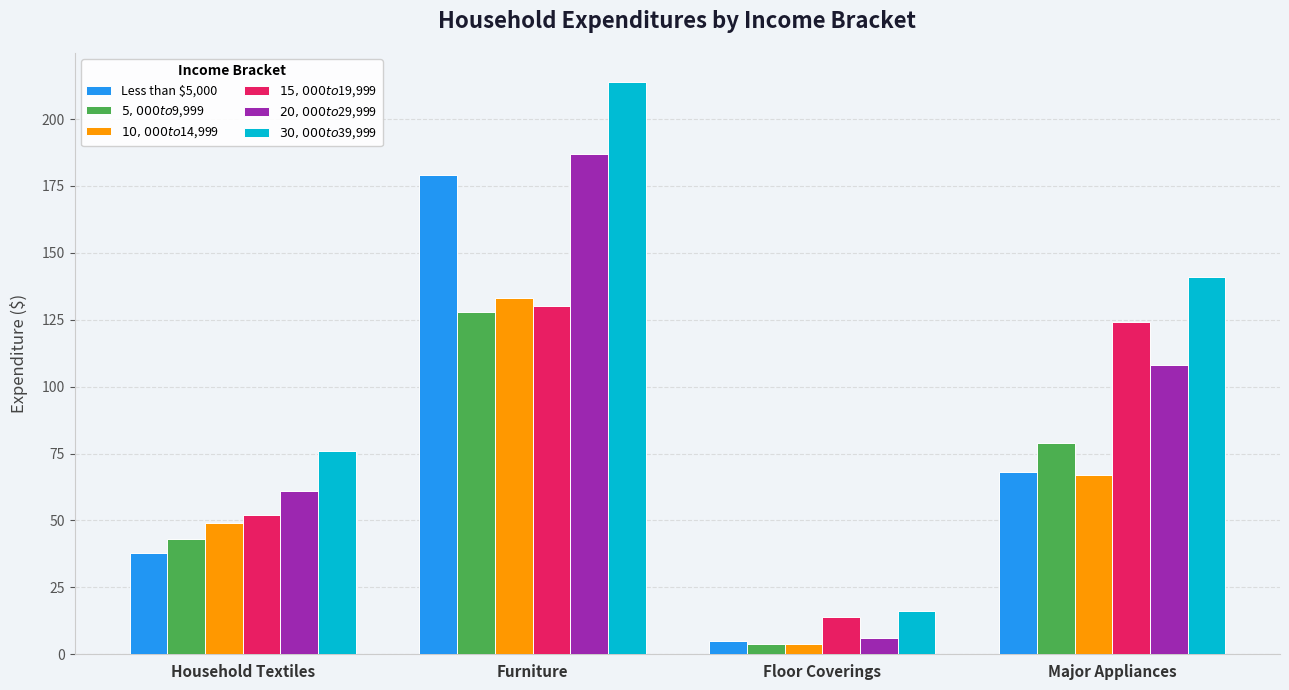

Which series has the largest total across all categories?

$30,000 to $39,999